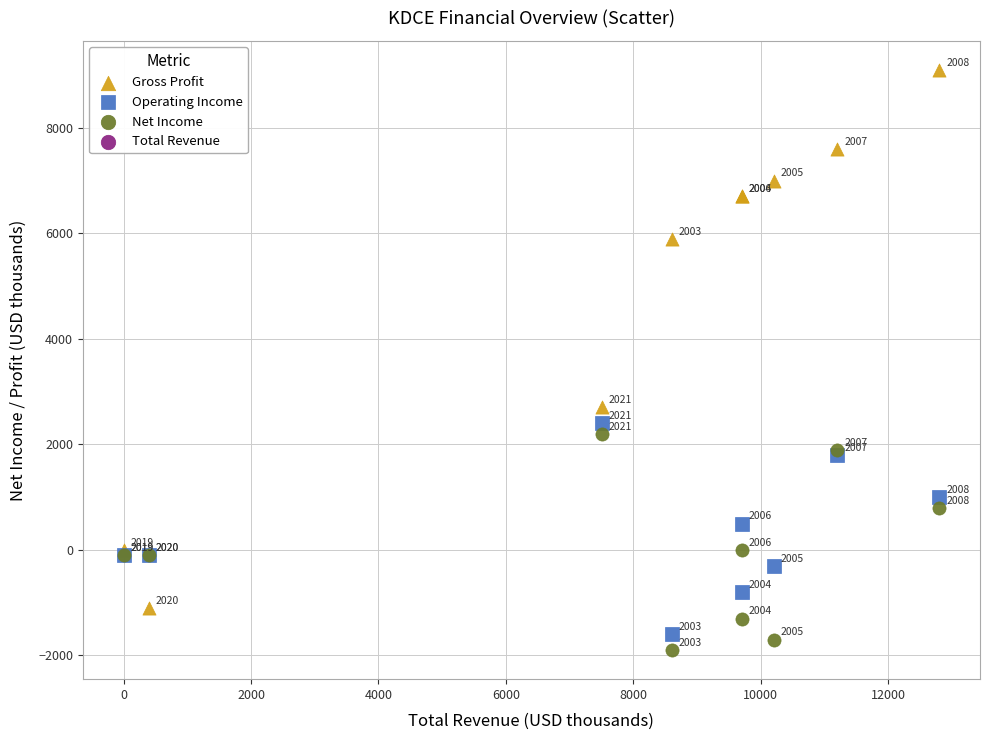

Which series reaches the maximum Y coordinate?

Gross Profit